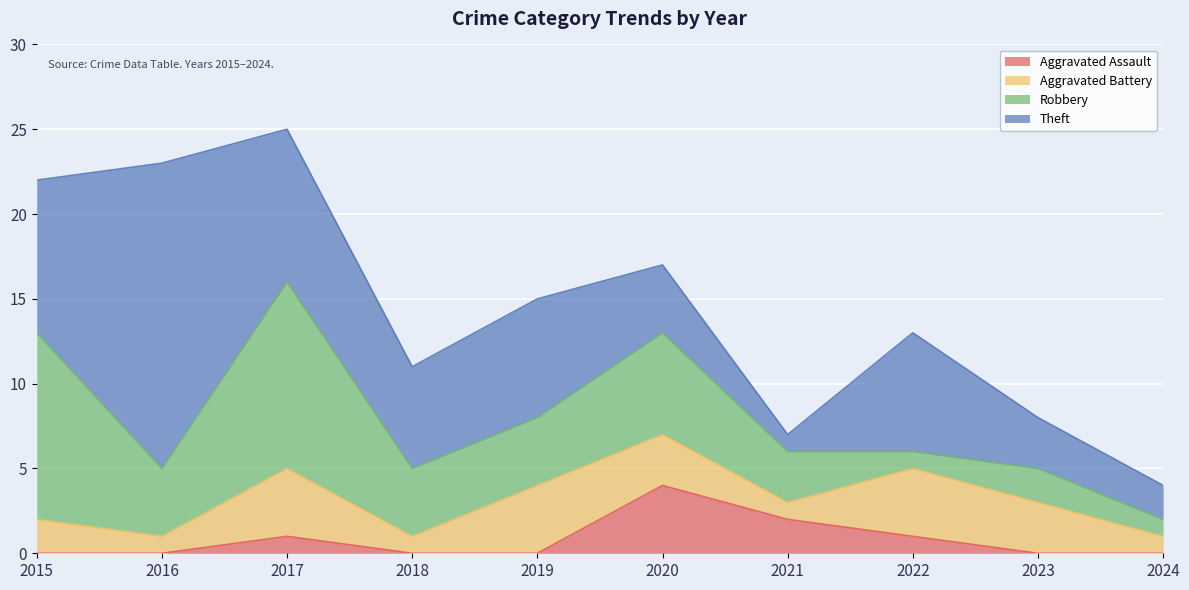

At which label is Aggravated Battery closest to 2?

2015